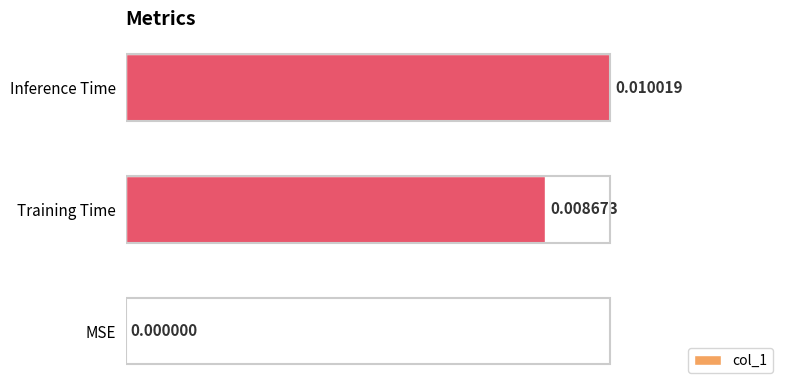

Are the bars horizontal?

Yes